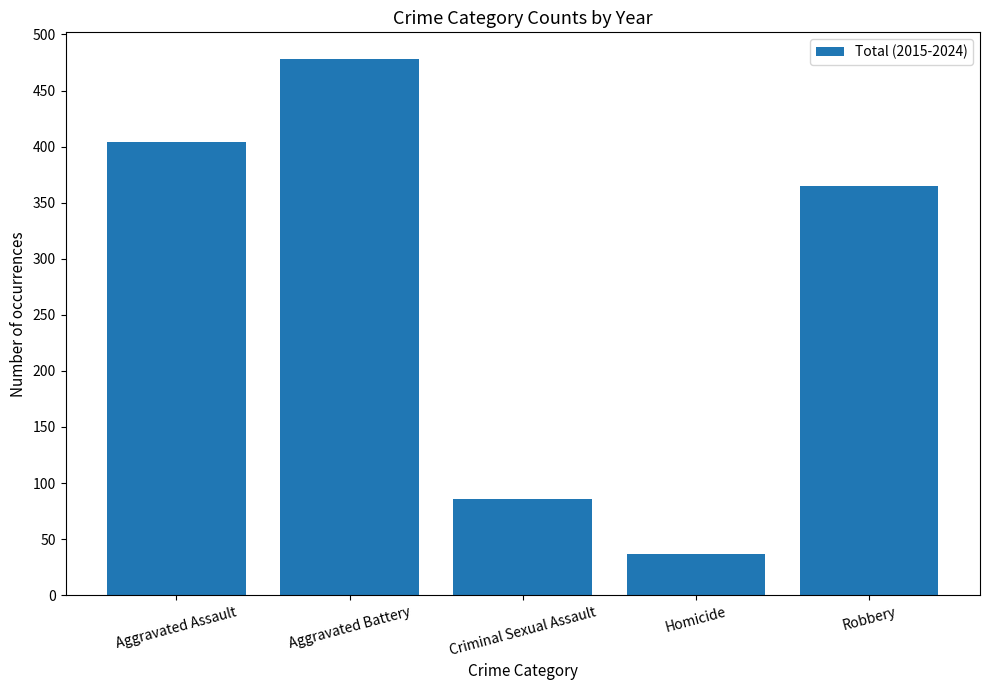

What is the sum of all values?

1370